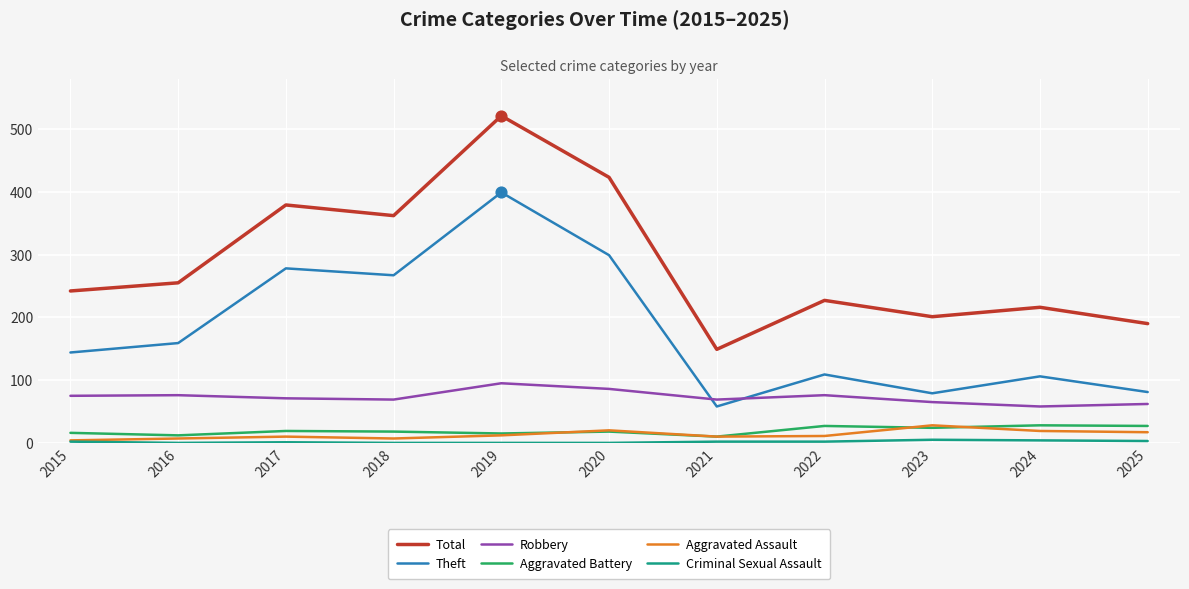

At which category is the sum across all series the highest?

2019